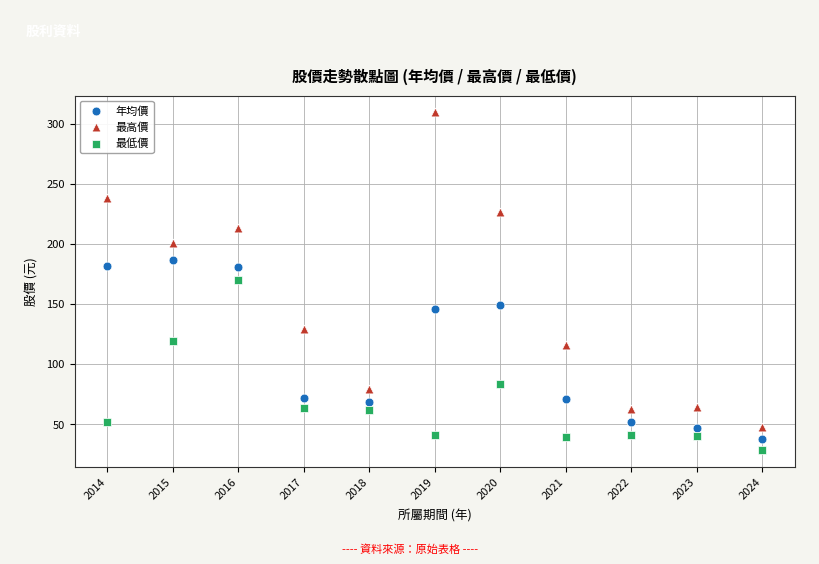

What are all the series names shown in the legend?

年均價, 最高價, 最低價